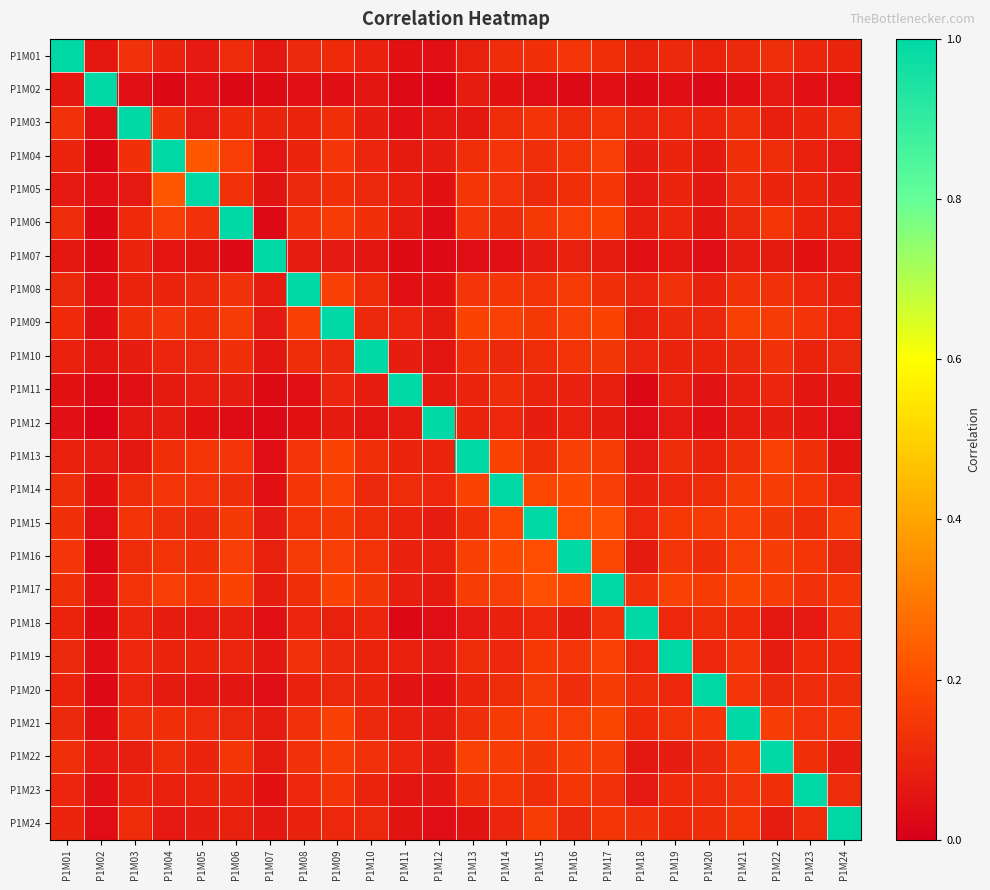

What is the total value across all series at P1M14?

4.0